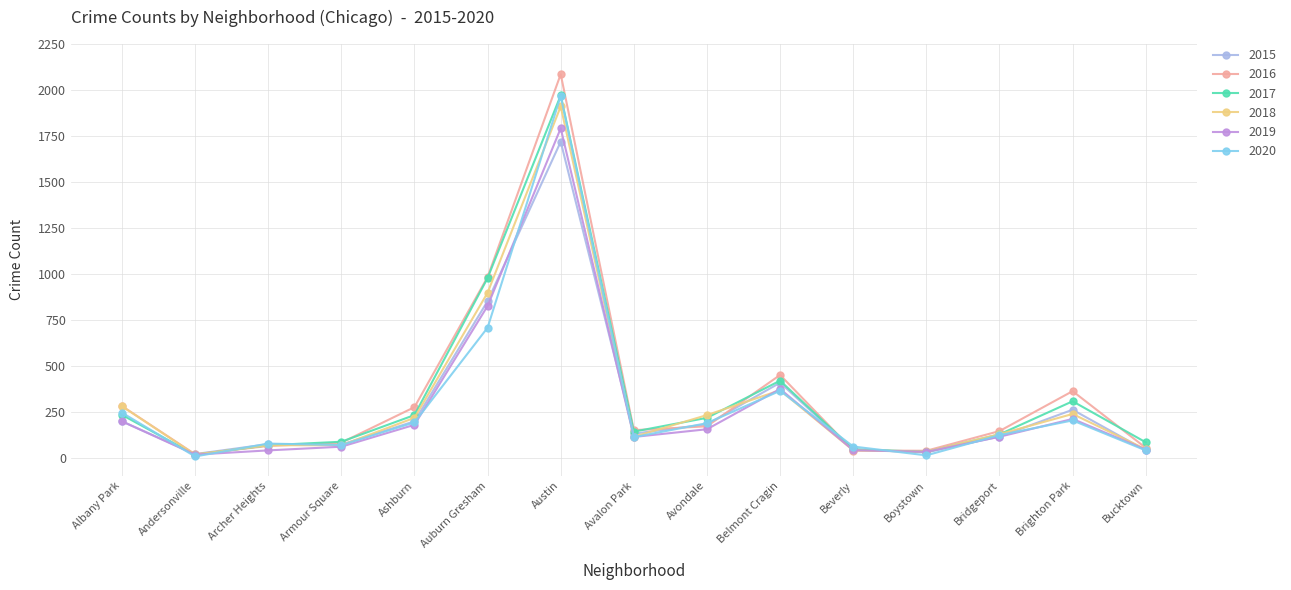

Is this an area chart (filled region under the line)?

No